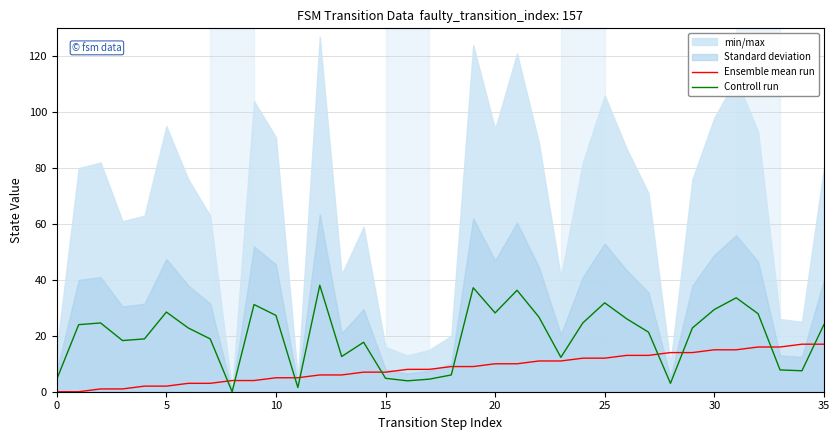

What is the difference between the Controll run values at 20 and 28?

25.2